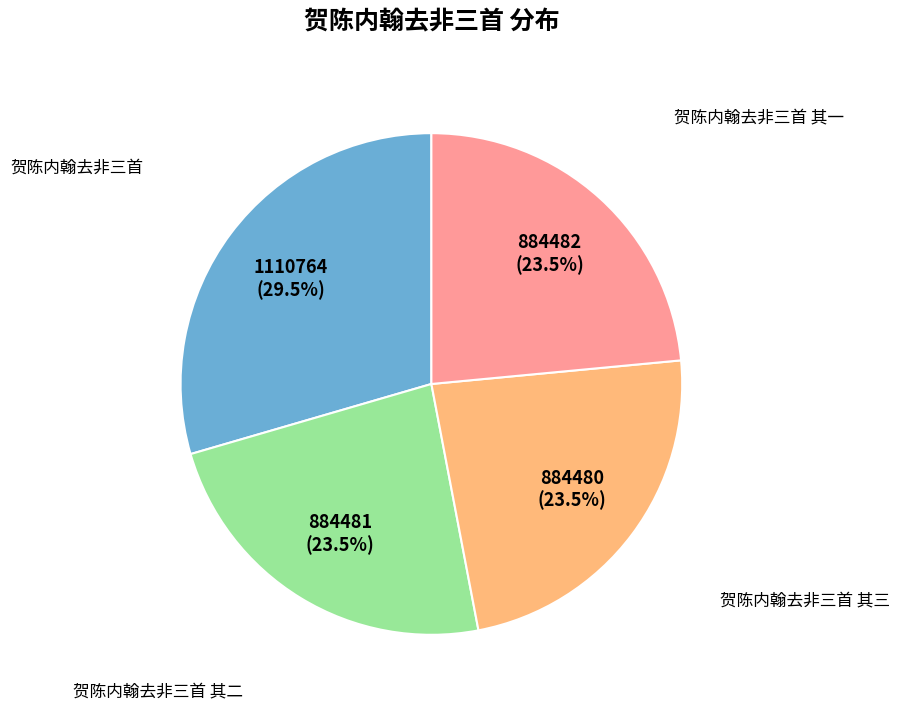

To the nearest percent, what is the average slice percentage?

25%